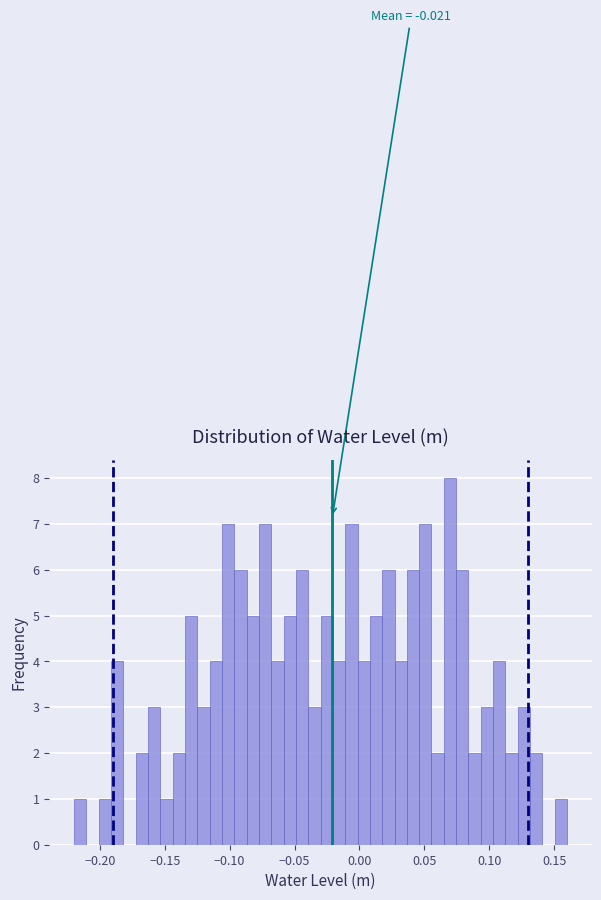

Read against the x-axis, roughly where is the centre of the tallest bar?

0.070